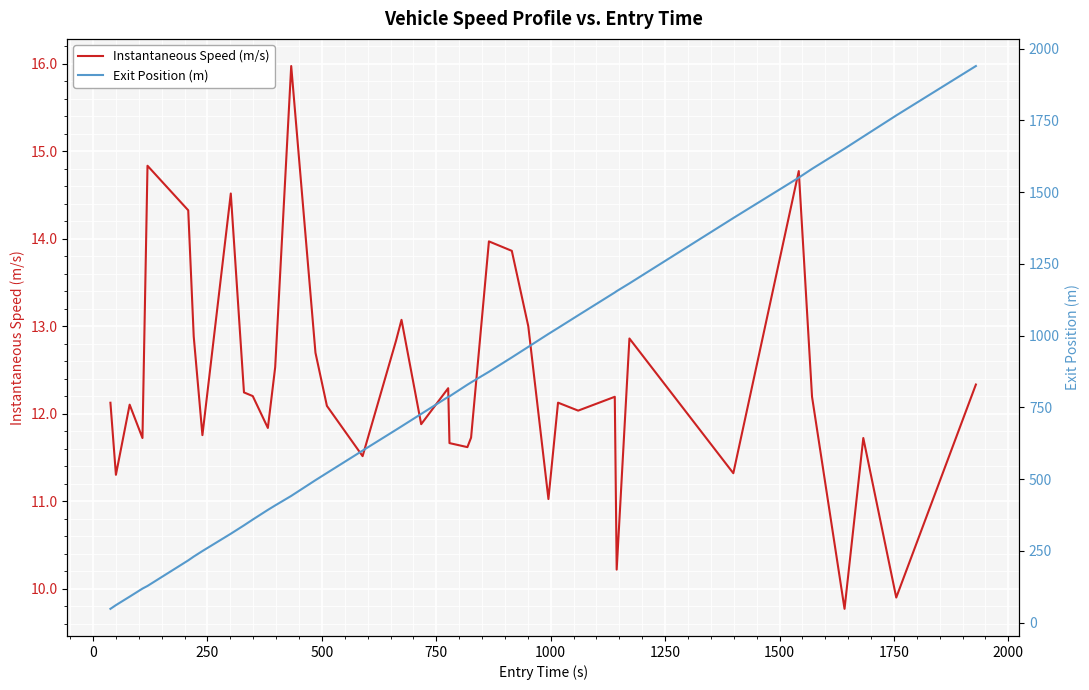

What is the maximum value for Instantaneous Speed (m/s)?

16.0